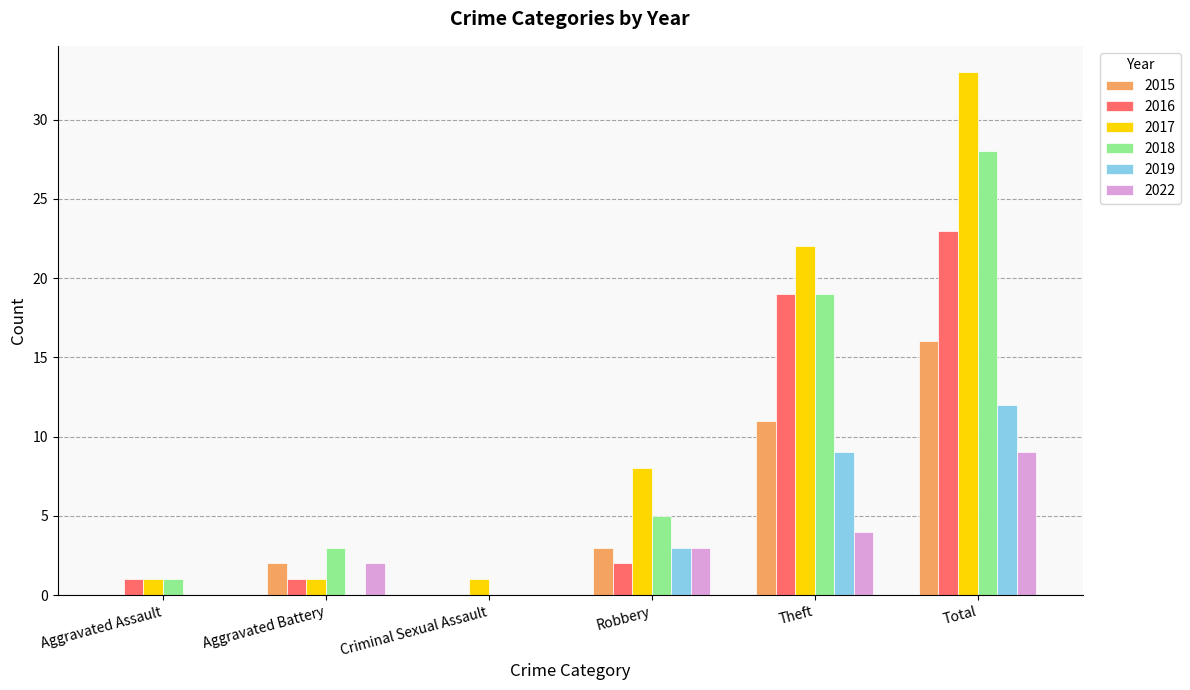

Which series changed the most between Aggravated Battery and Criminal Sexual Assault?

2018